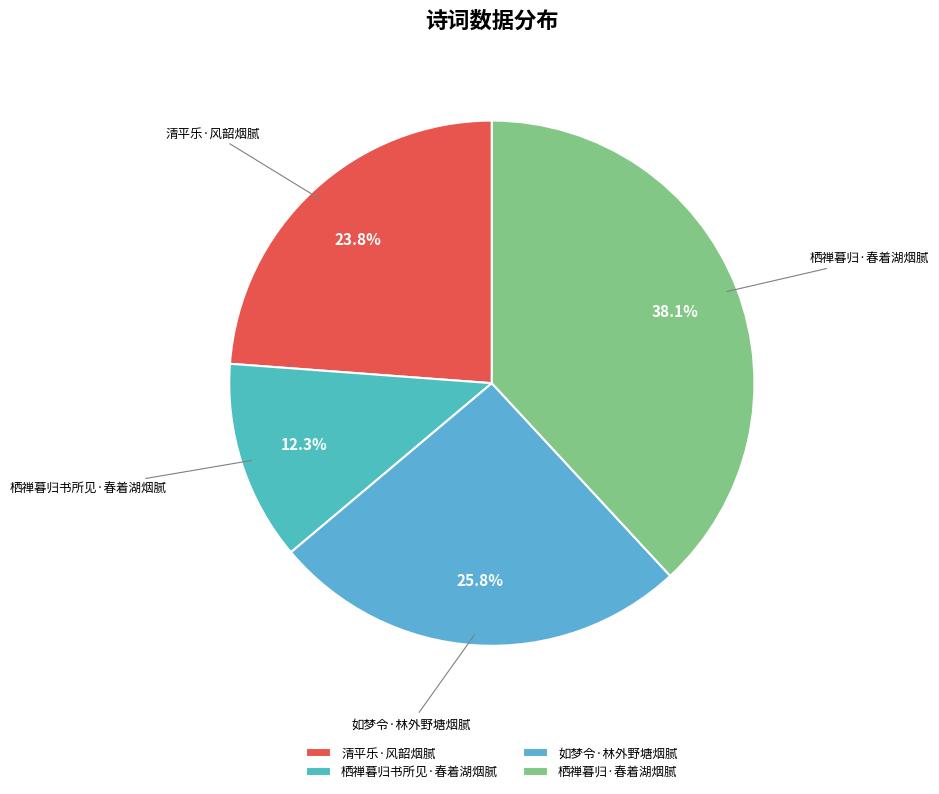

Which slice is the smallest?

栖禅暮归书所见·春着湖烟腻